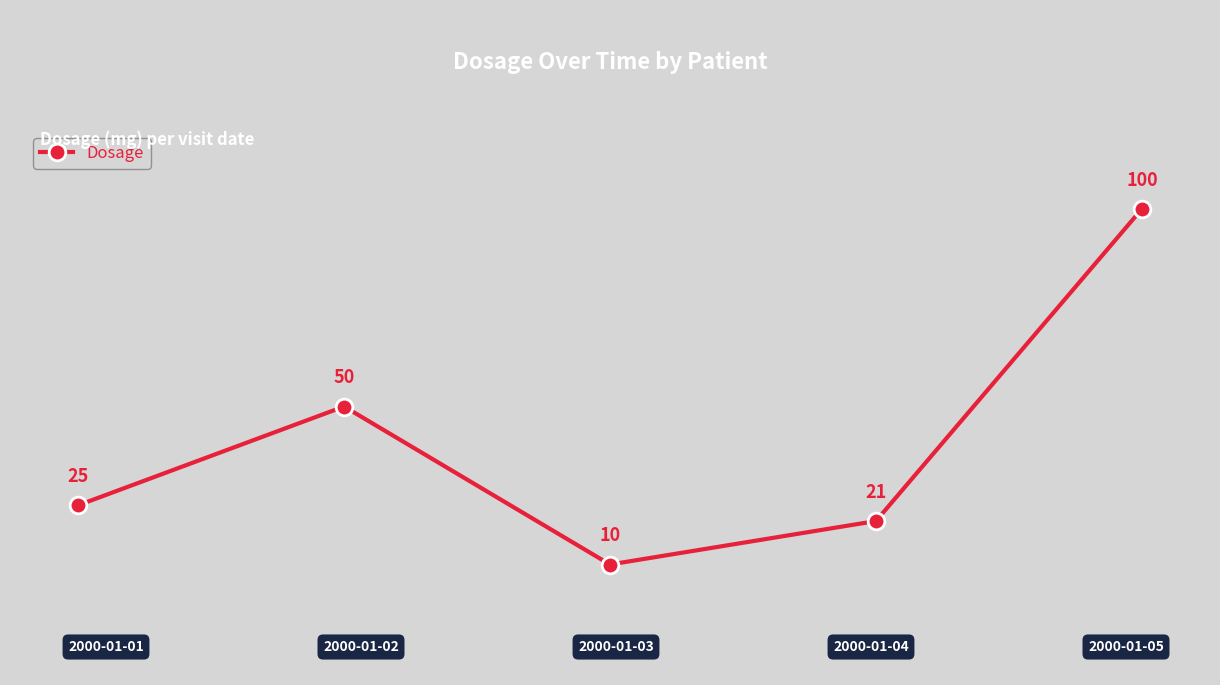

Reading right to left, transcribe all the data shown in this chart.

100	21	10	50	25